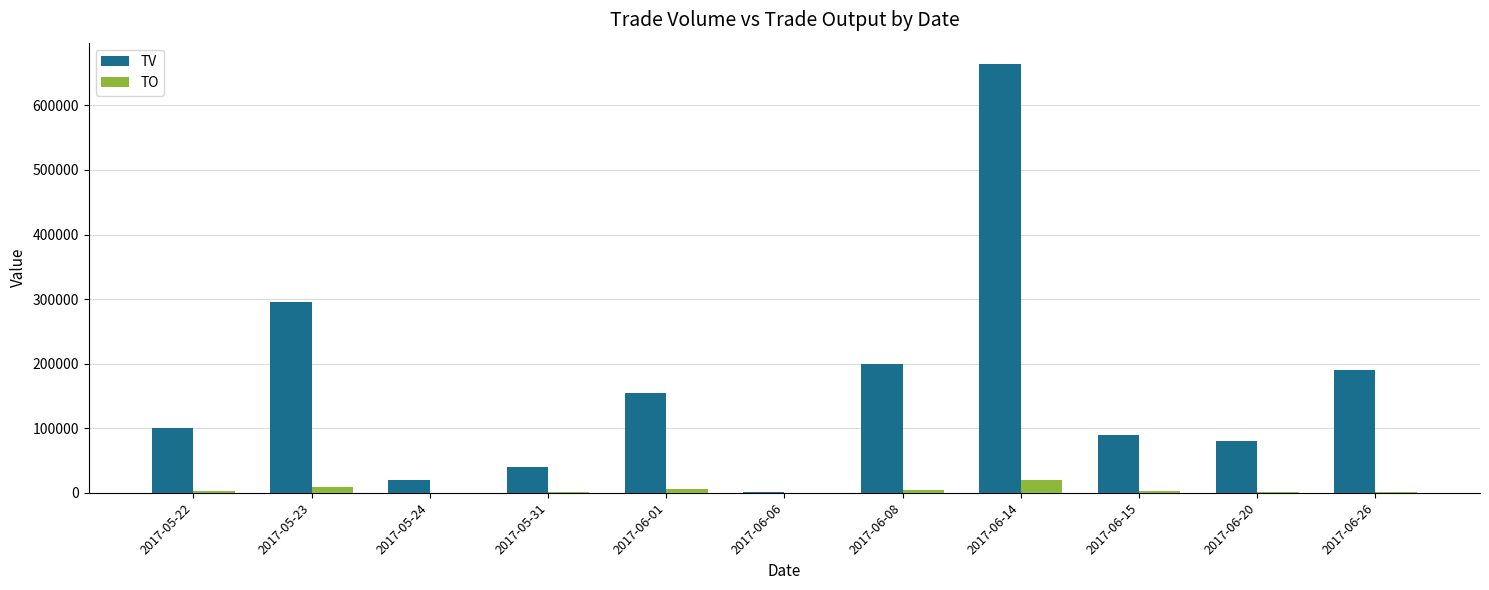

What is the maximum value shown in the chart?

664000